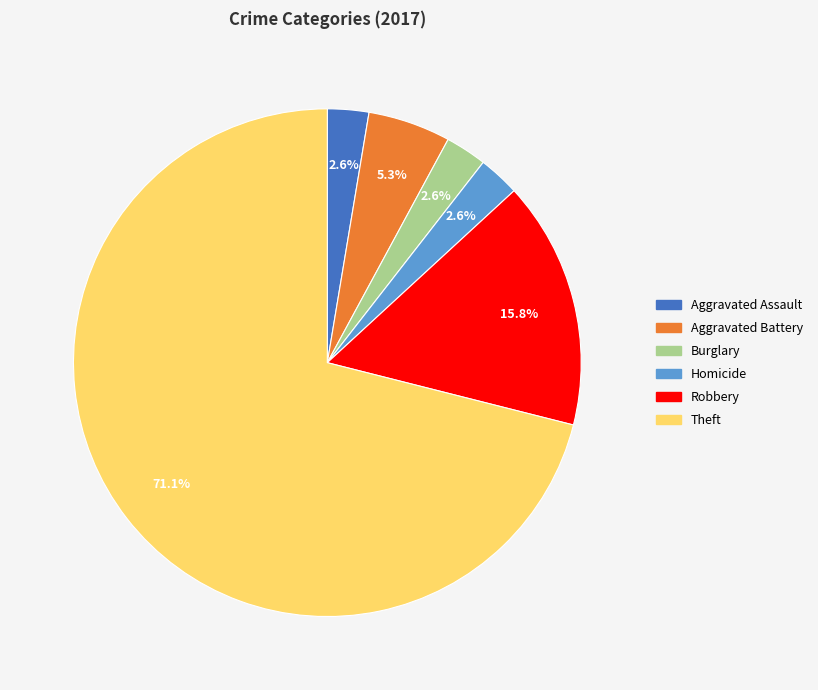

Count the number of slices in the pie.

6